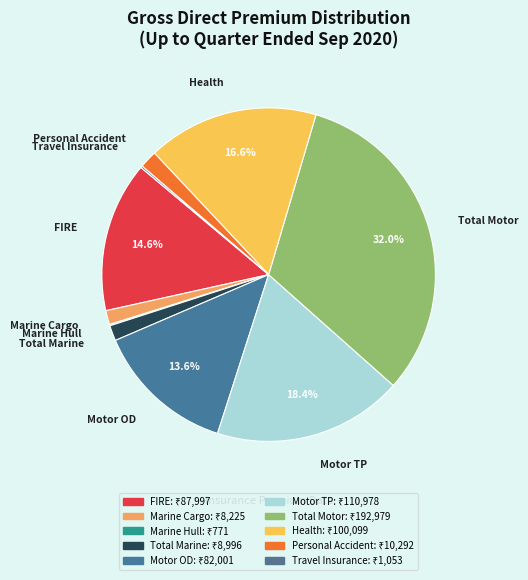

Does Total Marine account for over 50% of the chart?

No